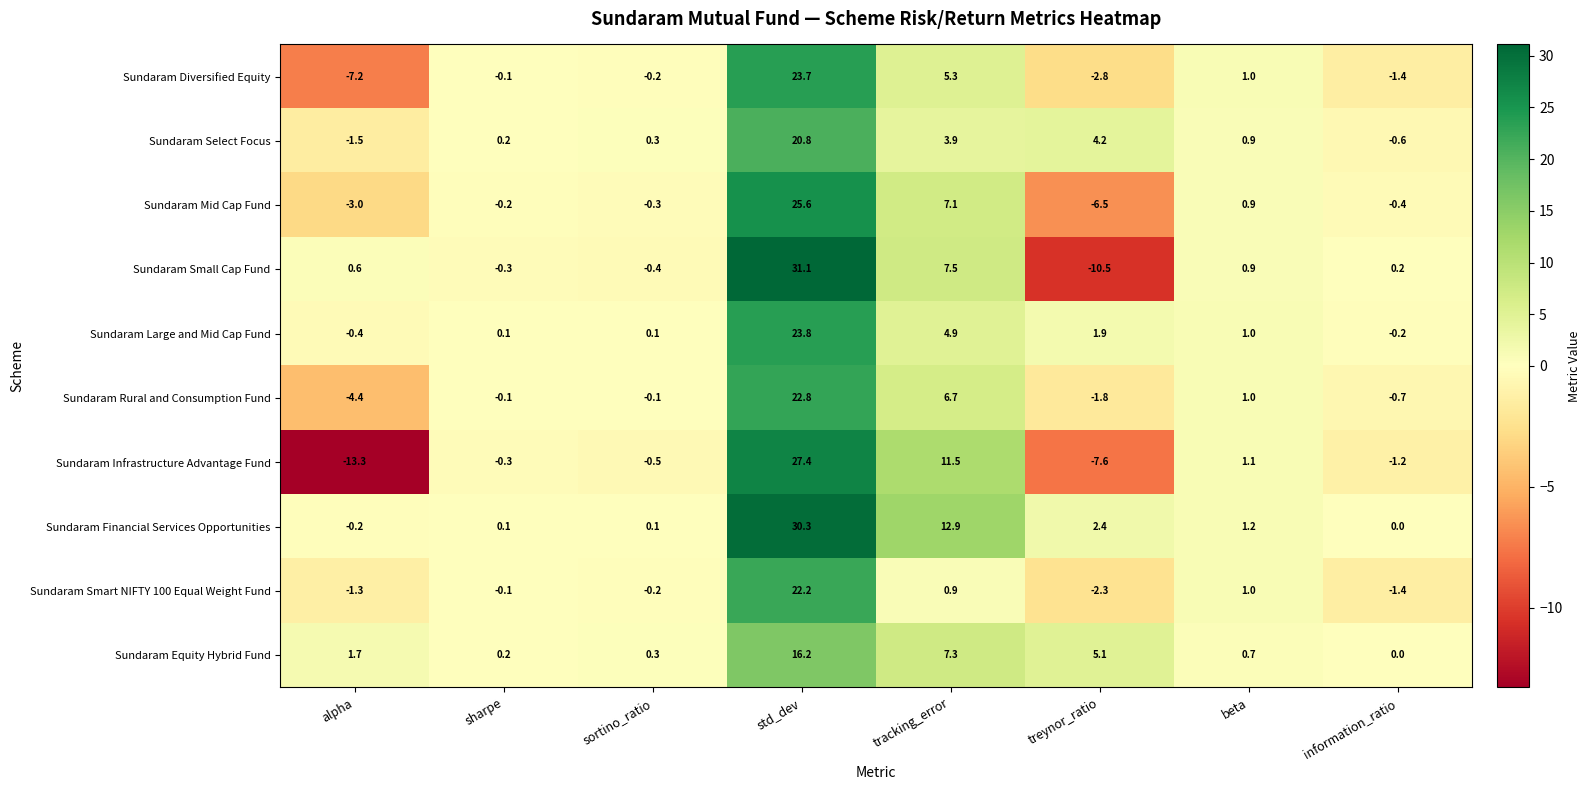

What is the difference between the highest and lowest values at information_ratio?

1.6